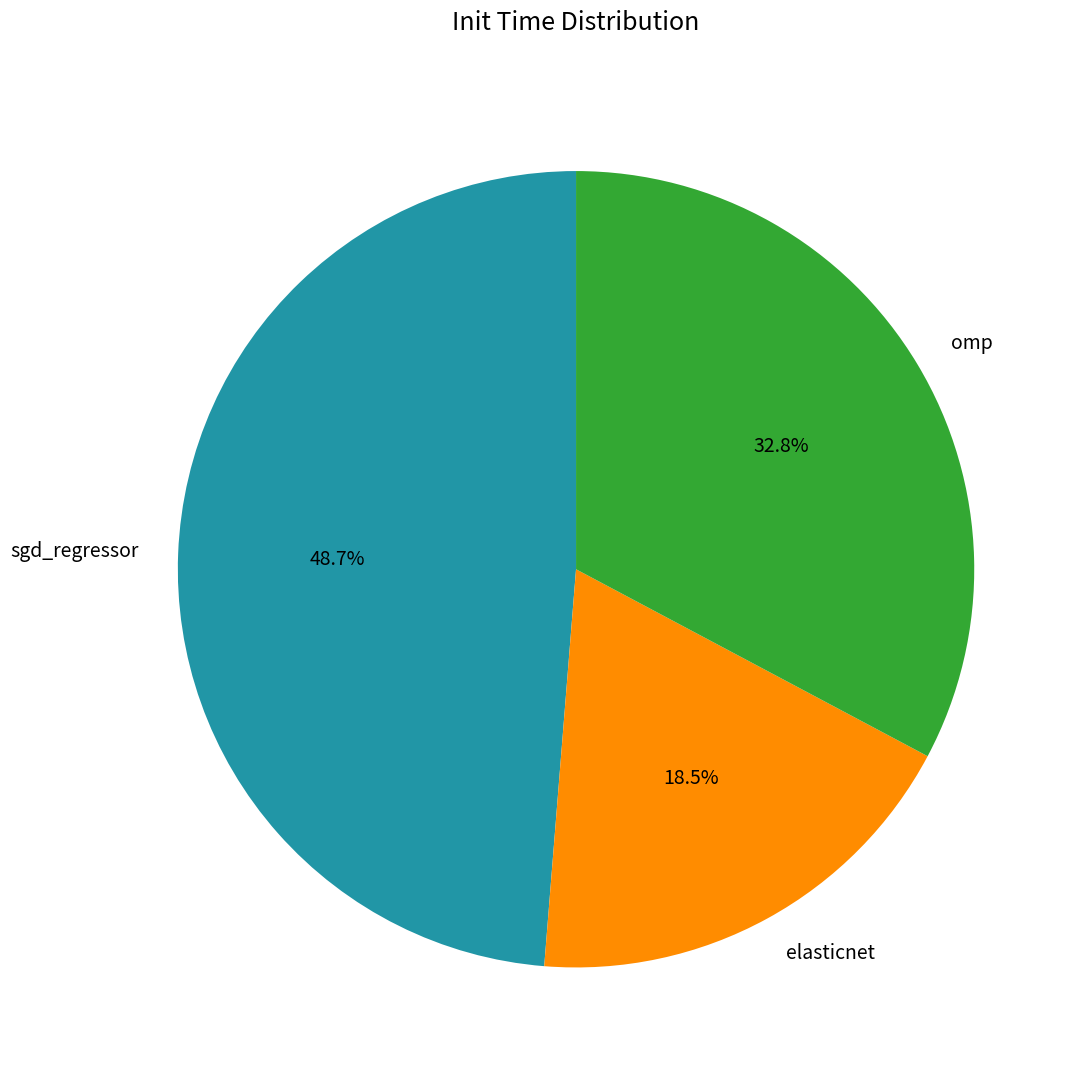

To the nearest percent, what is the combined percentage of sgd_regressor and elasticnet?

67%